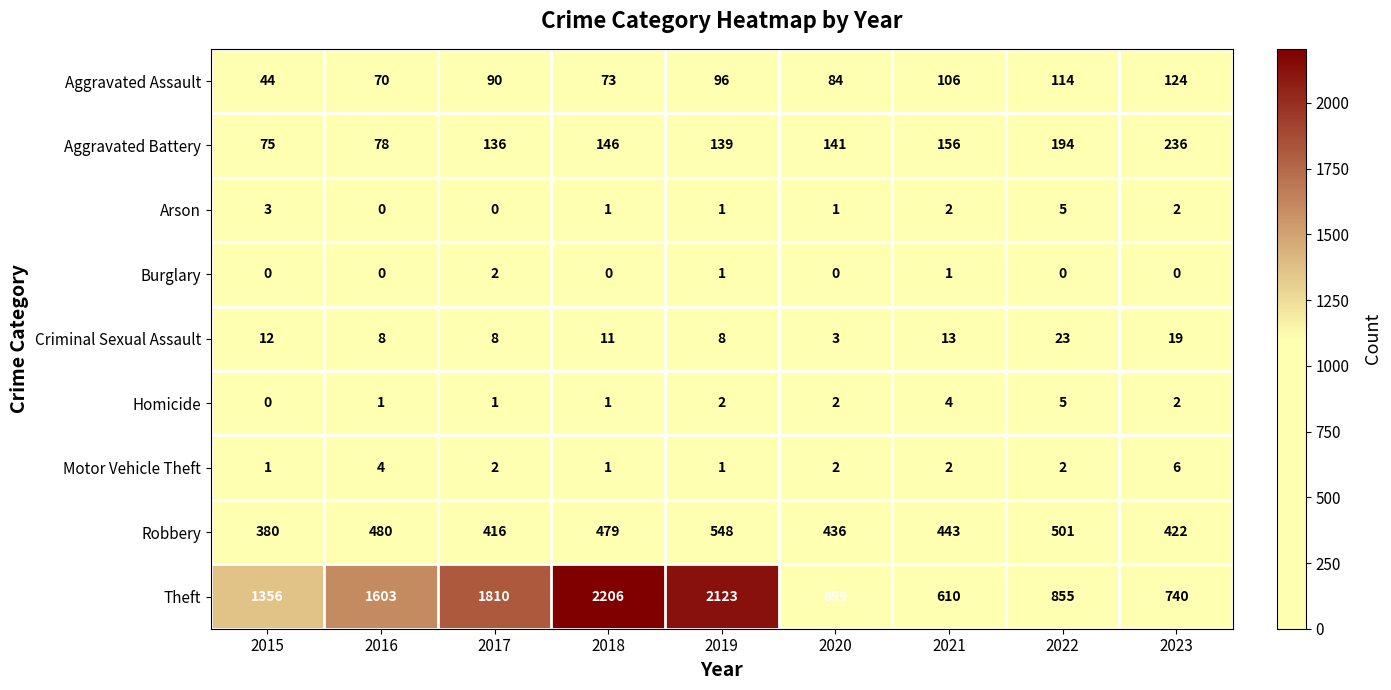

What is the lowest value of the Robbery series?

380